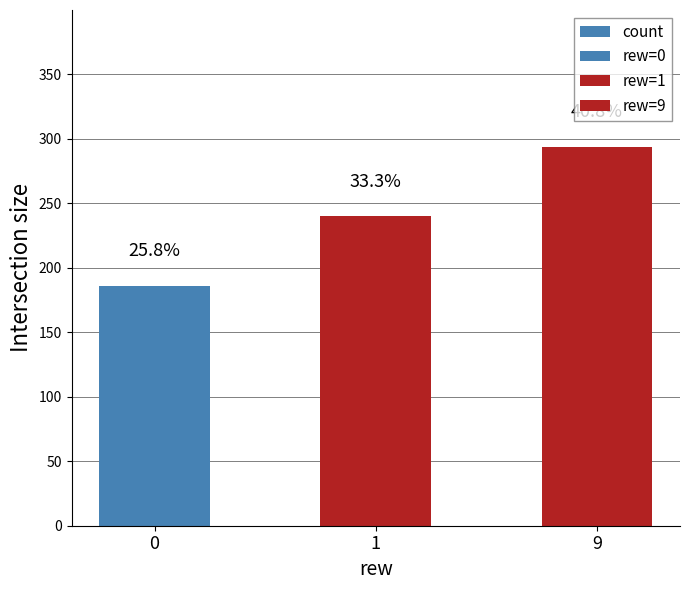

What is the difference between the maximum and minimum values?

108